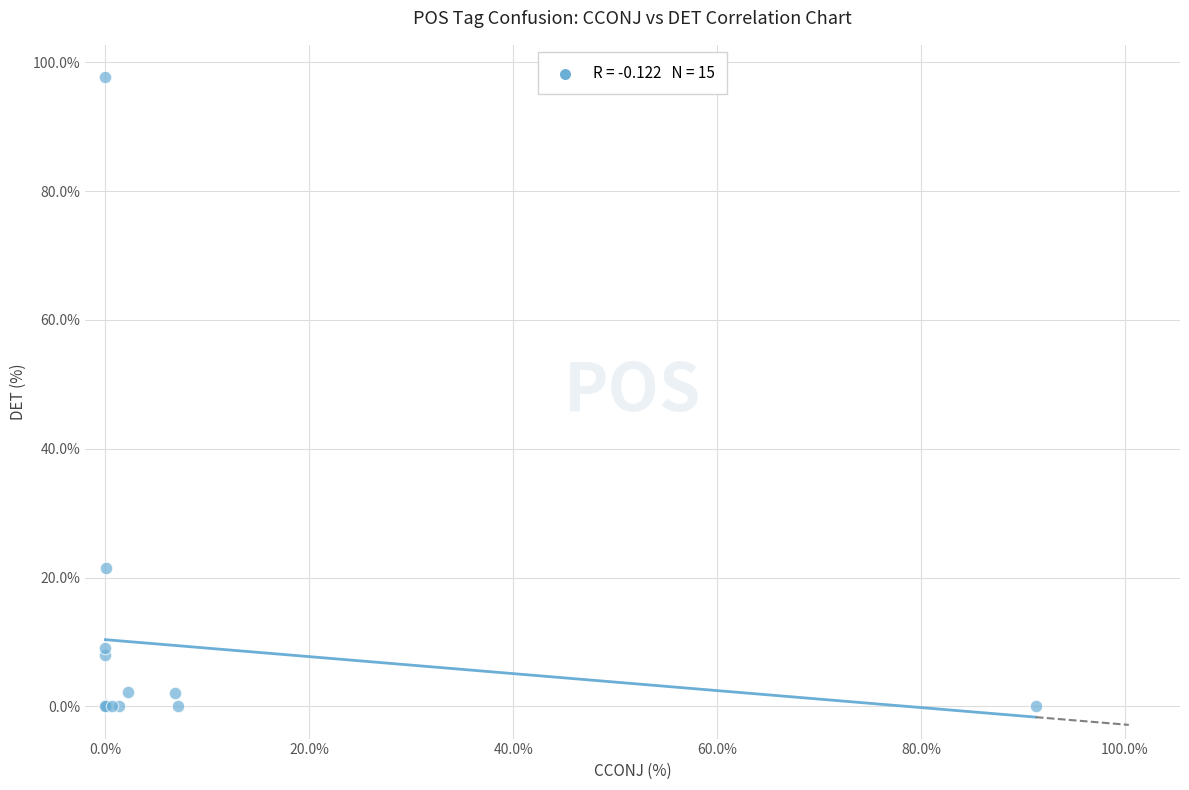

What Y value in the scatter plot is closest to 48?

21.4